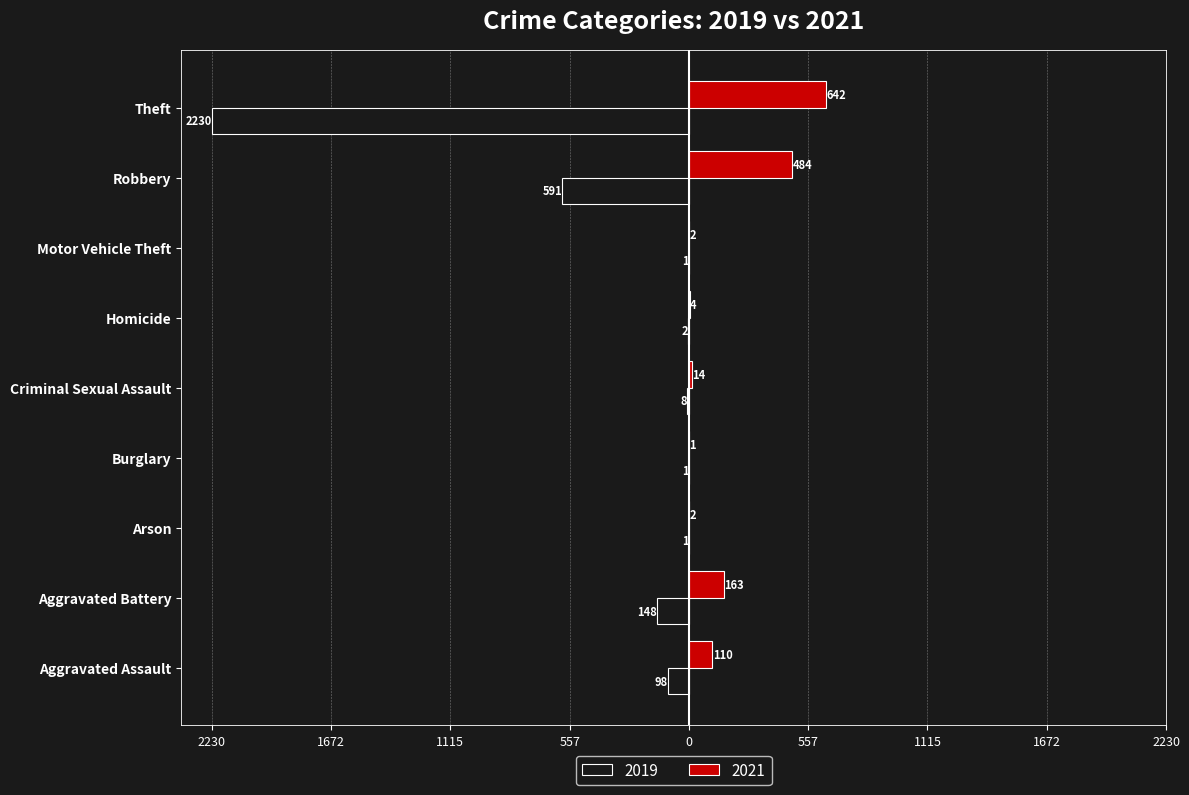

Between Burglary and Robbery, which is larger?

Robbery